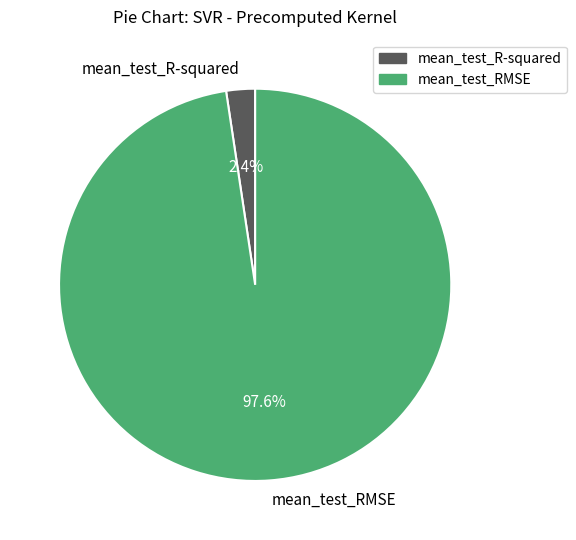

Which category accounts for the majority?

mean_test_RMSE